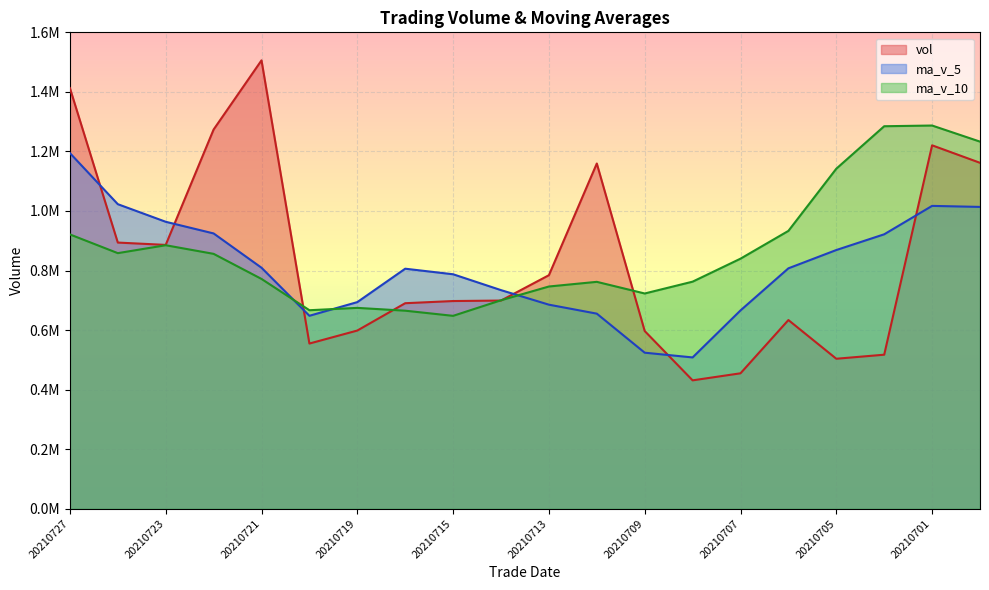

Which category has the highest value across all series?

20210721